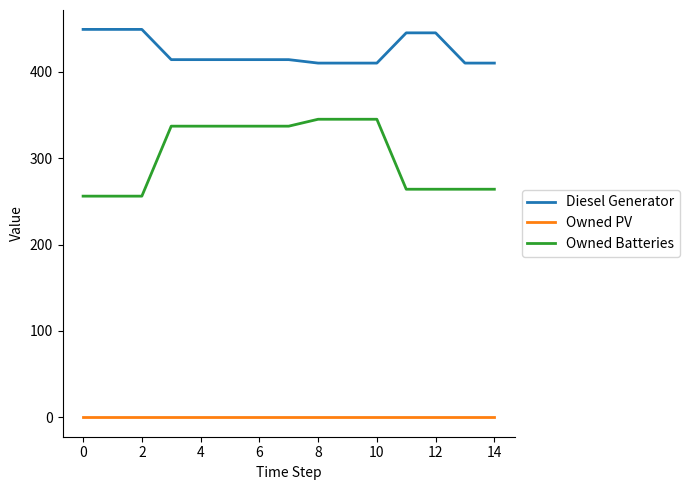

Rank the series by their maximum value, from lowest to highest.

Owned PV, Owned Batteries, Diesel Generator